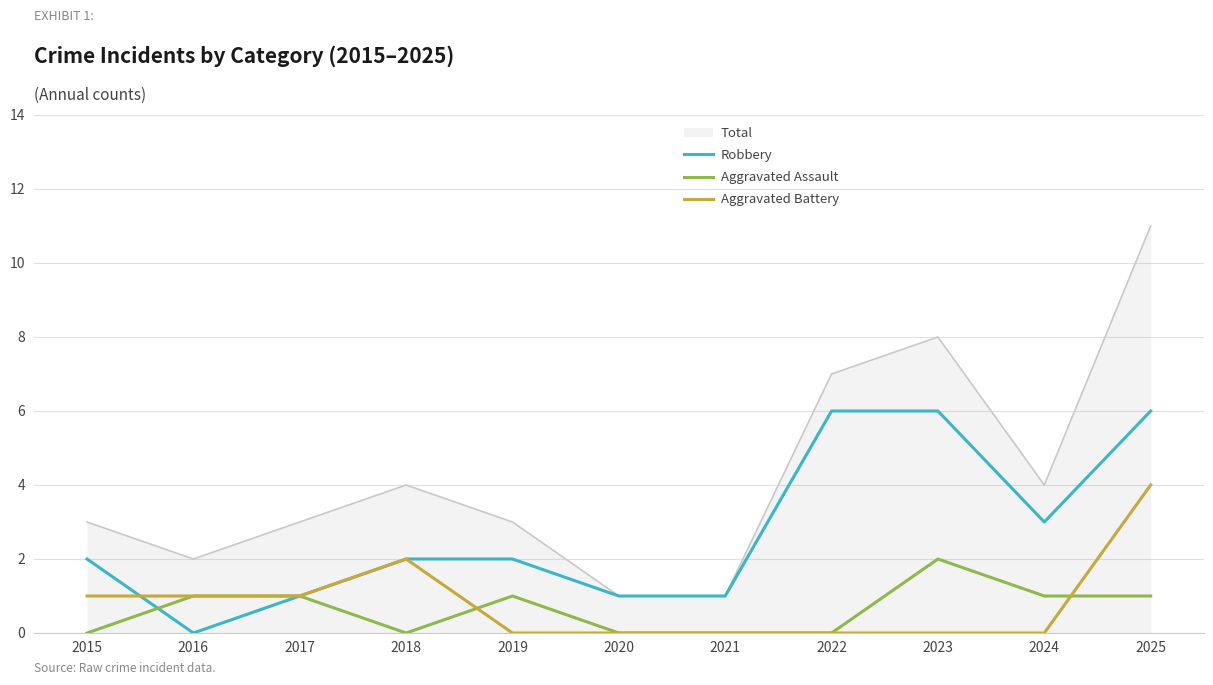

Which series ends up on top after the final intersection of Aggravated Battery and Aggravated Assault?

Aggravated Battery